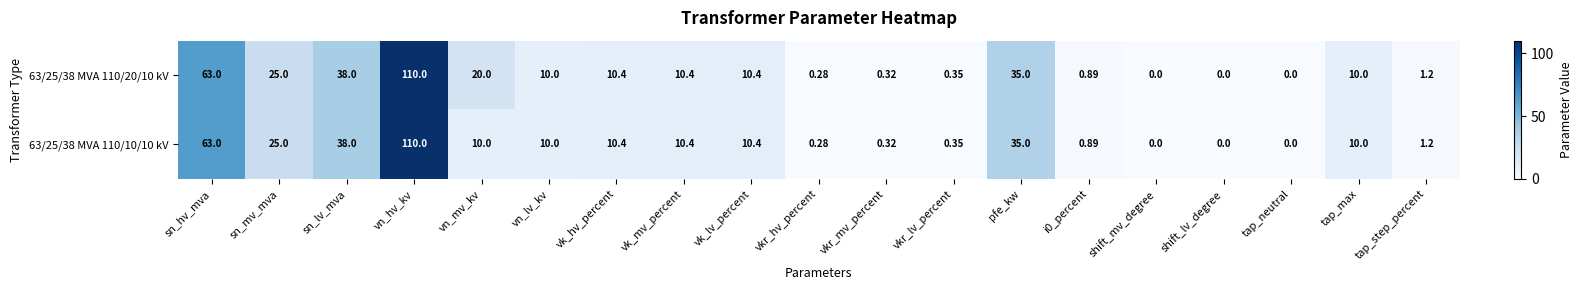

At which label is 63/25/38 MVA 110/20/10 kV closest to 55?

sn_hv_mva